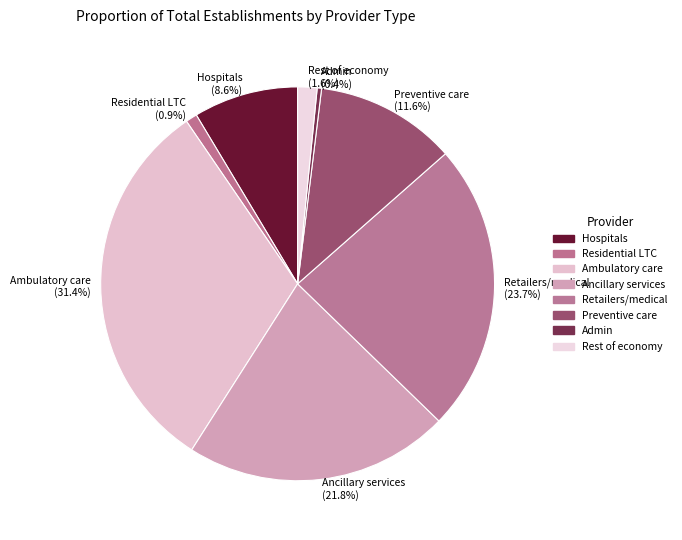

Which slice is the largest?

Ambulatory care